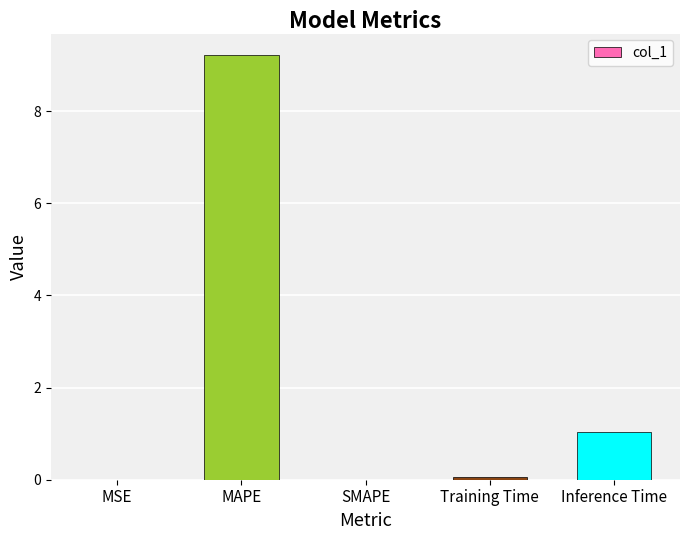

Is it true that the value at MAPE is 9.2?

True